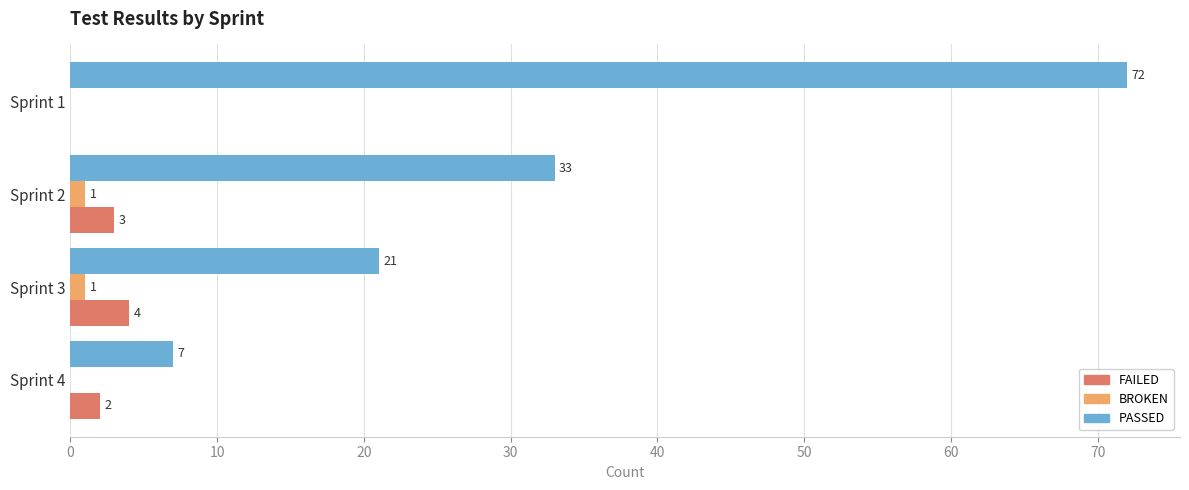

Which series changed the most between Sprint 4 and Sprint 2?

PASSED